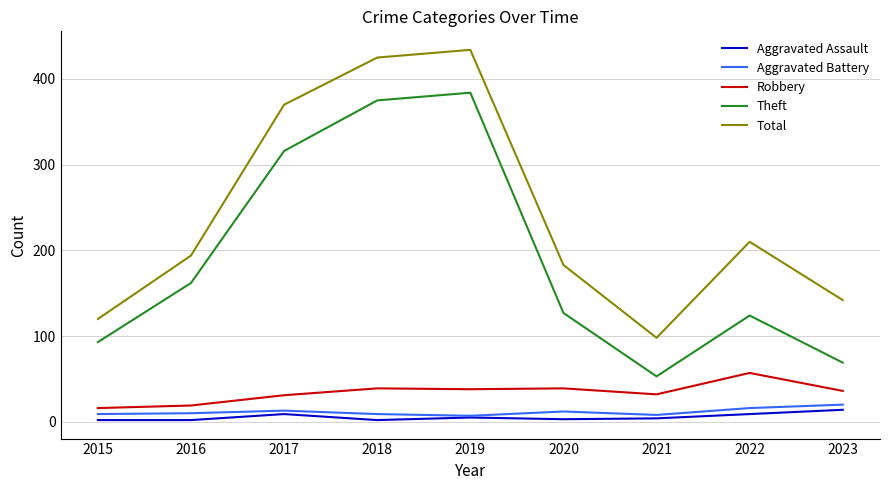

True or false: Robbery and Aggravated Battery cross at least once.

False